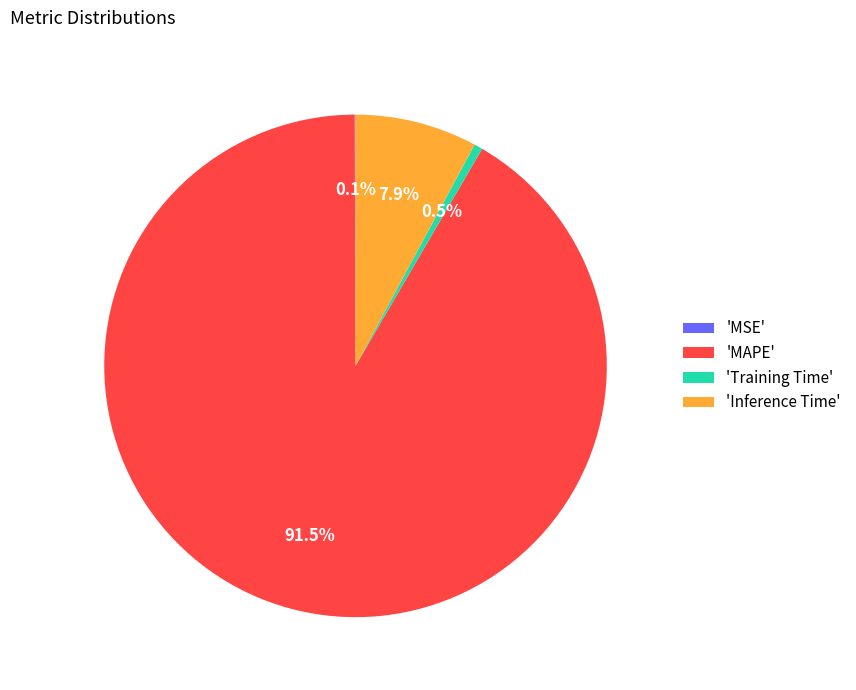

Which category has the biggest portion of the pie?

'MAPE'